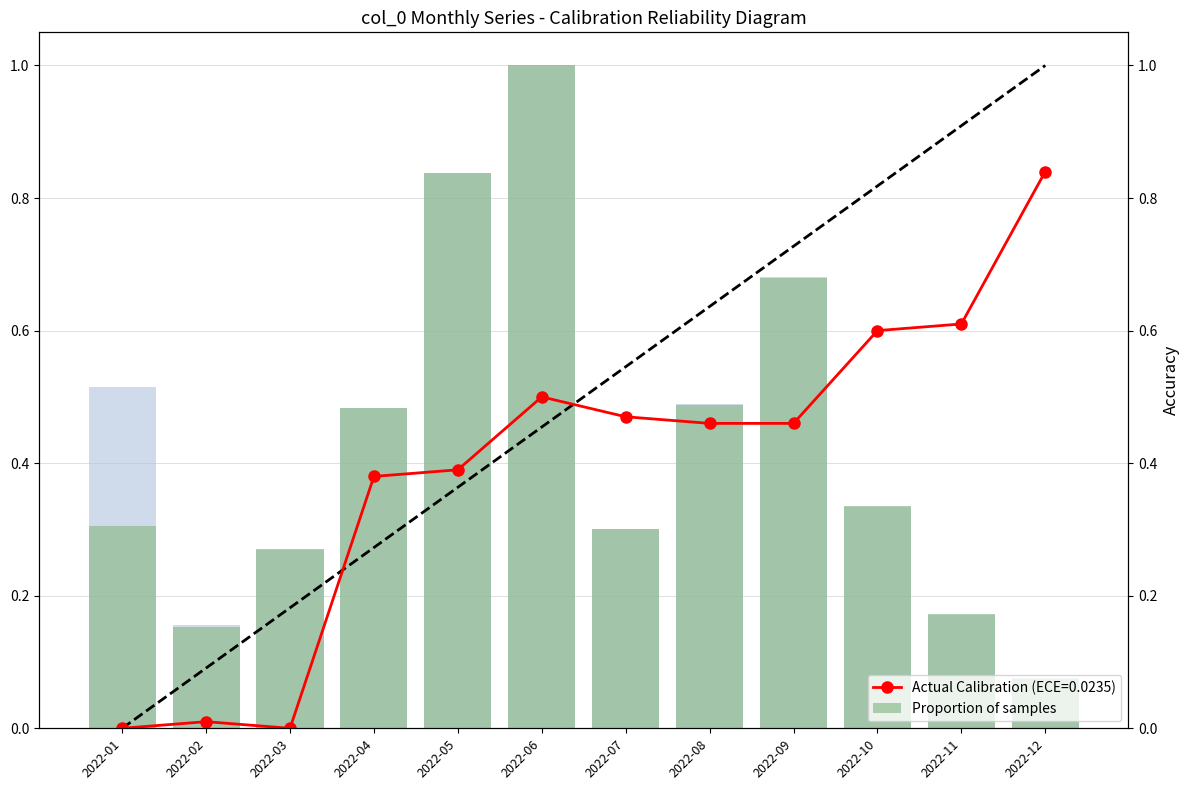

At which label is the value closest to 0?

2022-12